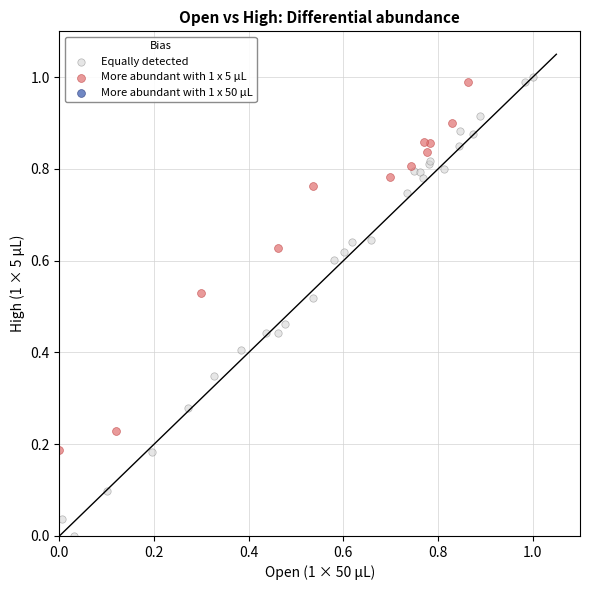

Which series has the largest Y range (max minus min)?

Equally detected